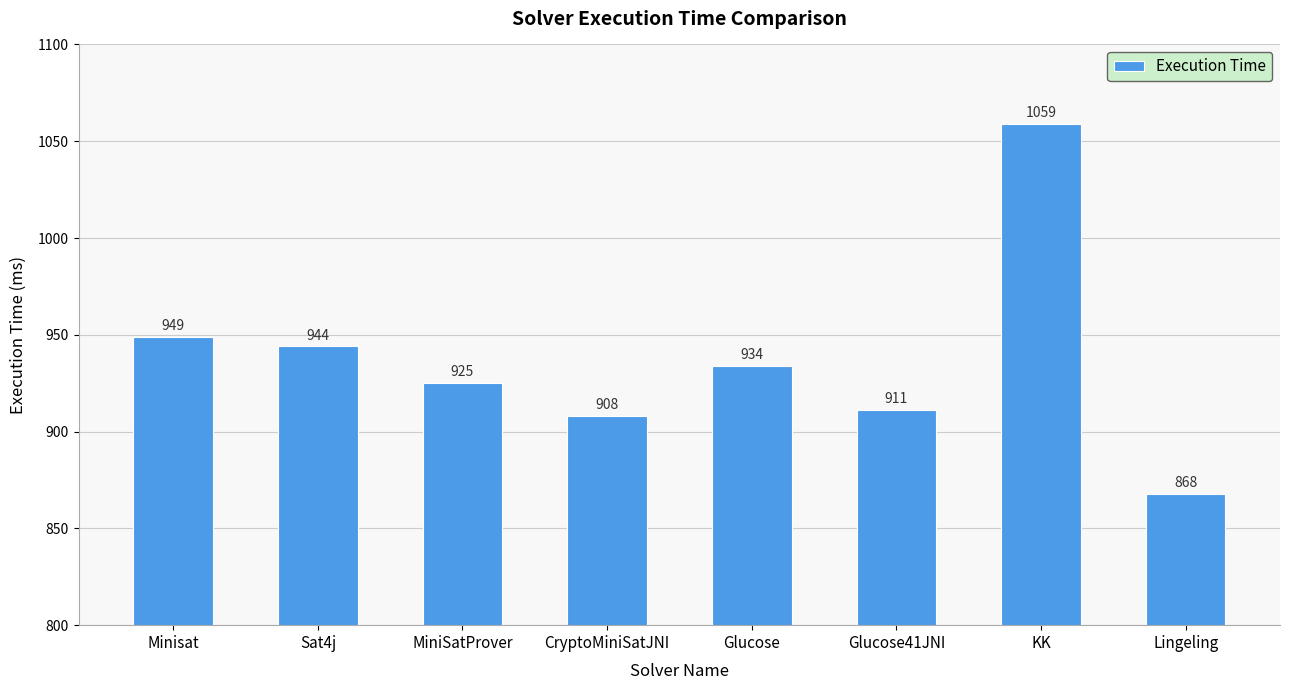

What position from the right is Glucose?

4